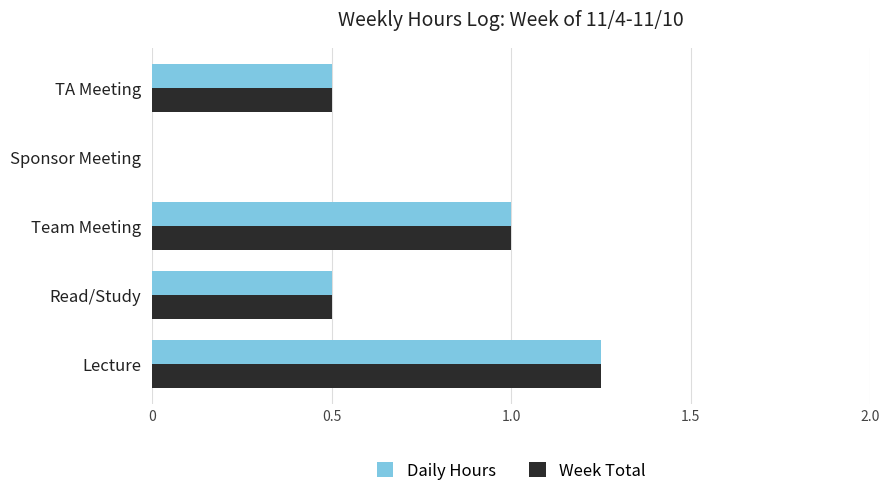

Which label corresponds to the largest value in the chart?

Lecture